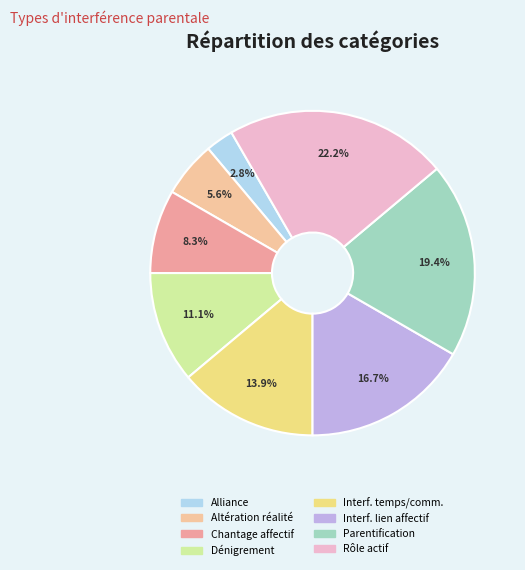

How many slices are in this pie chart?

8